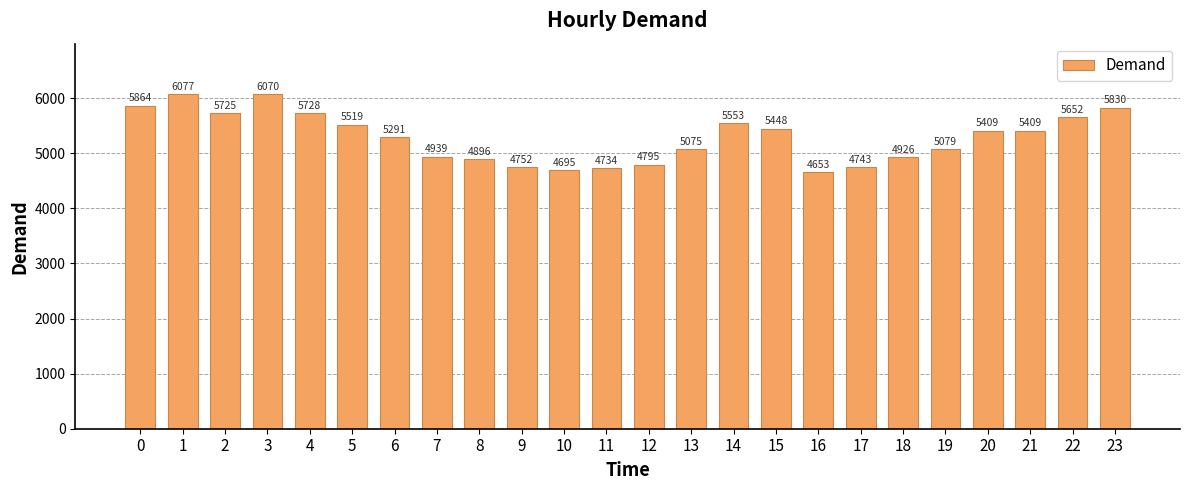

How many data points are less than 5409?

12